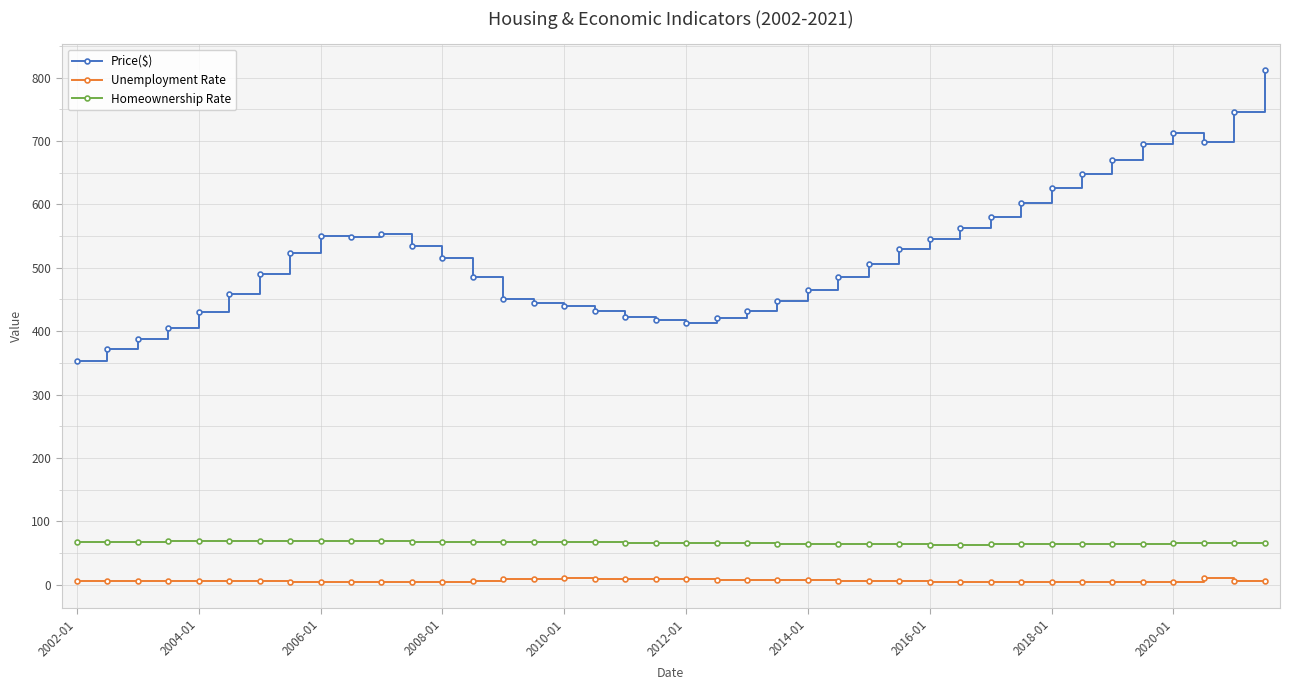

True or false: Unemployment Rate has more than 2 interior local peaks.

True